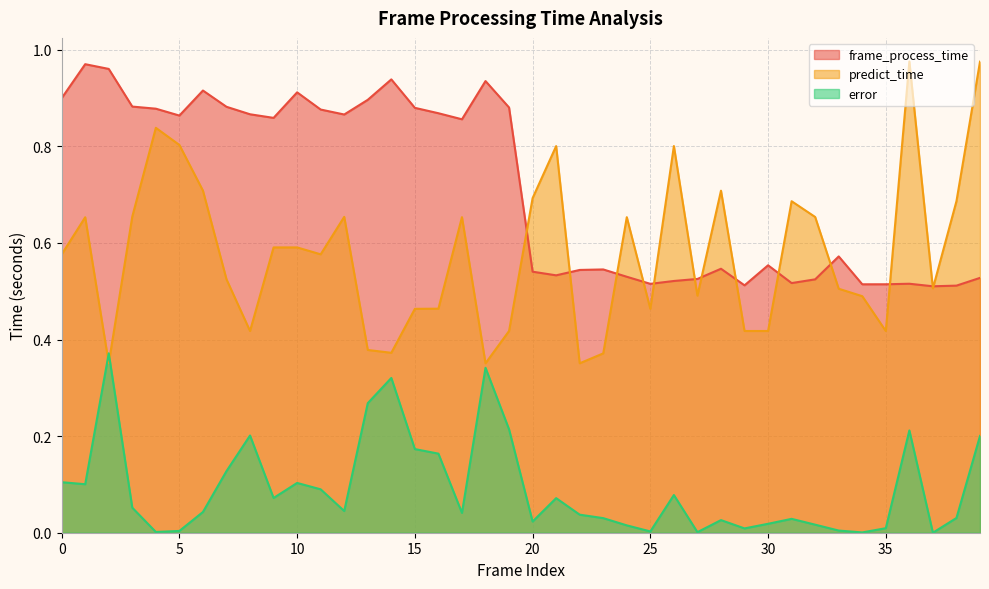

Reading right to left, transcribe all the data shown in this chart.

frame_process_time: 39=0.5	38=0.5	37=0.5	36=0.5	35=0.5	34=0.5	33=0.6	32=0.5	31=0.5	30=0.6	29=0.5	28=0.5	27=0.5	26=0.5	25=0.5	24=0.5	23=0.5	22=0.5	21=0.5	20=0.5	19=0.9	18=0.9	17=0.9	16=0.9	15=0.9	14=0.9	13=0.9	12=0.9	11=0.9	10=0.9	9=0.9	8=0.9	7=0.9	6=0.9	5=0.9	4=0.9	3=0.9	2=1.0	1=1.0	0=0.9
predict_time: 39=1.0	38=0.7	37=0.5	36=1.0	35=0.4	34=0.5	33=0.5	32=0.7	31=0.7	30=0.4	29=0.4	28=0.7	27=0.5	26=0.8	25=0.5	24=0.7	23=0.4	22=0.4	21=0.8	20=0.7	19=0.4	18=0.4	17=0.7	16=0.5	15=0.5	14=0.4	13=0.4	12=0.7	11=0.6	10=0.6	9=0.6	8=0.4	7=0.5	6=0.7	5=0.8	4=0.8	3=0.7	2=0.4	1=0.7	0=0.6
error: 39=0.2	38=0.0	37=0.0	36=0.2	35=0.0	34=0.0	33=0.0	32=0.0	31=0.0	30=0.0	29=0.0	28=0.0	27=0.0	26=0.1	25=0.0	24=0.0	23=0.0	22=0.0	21=0.1	20=0.0	19=0.2	18=0.3	17=0.0	16=0.2	15=0.2	14=0.3	13=0.3	12=0.0	11=0.1	10=0.1	9=0.1	8=0.2	7=0.1	6=0.0	5=0.0	4=0.0	3=0.1	2=0.4	1=0.1	0=0.1